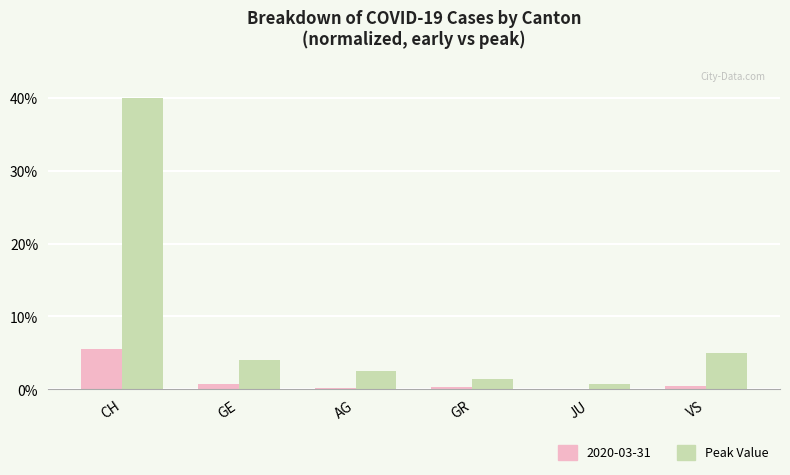

At which label does Peak Value first exceed 3?

CH